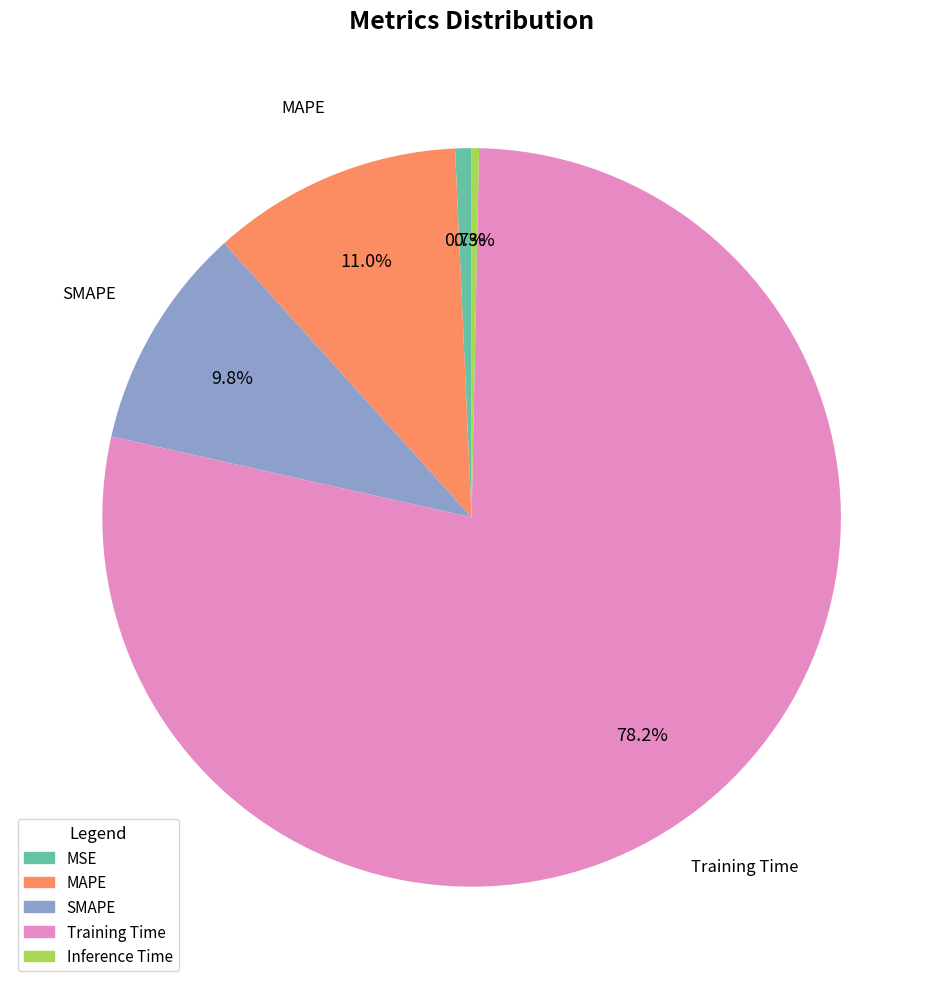

Is it true that SMAPE is 10% of the pie?

True